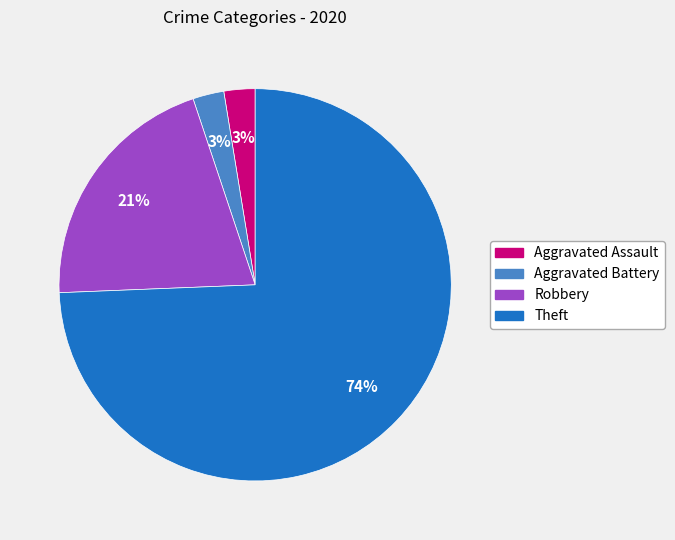

Which slice represents more than half of the pie?

Theft